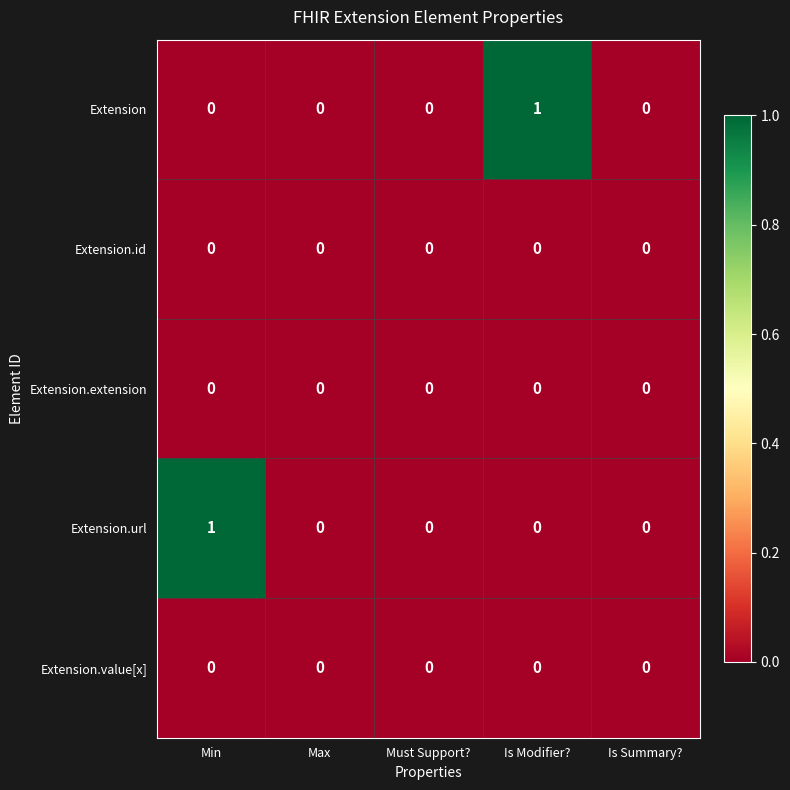

Reading left to right, what are all the values shown in this chart?

Extension: Min=0	Max=0	Must Support?=0	Is Modifier?=1	Is Summary?=0
Extension.id: Min=0	Max=0	Must Support?=0	Is Modifier?=0	Is Summary?=0
Extension.extension: Min=0	Max=0	Must Support?=0	Is Modifier?=0	Is Summary?=0
Extension.url: Min=1	Max=0	Must Support?=0	Is Modifier?=0	Is Summary?=0
Extension.value[x]: Min=0	Max=0	Must Support?=0	Is Modifier?=0	Is Summary?=0